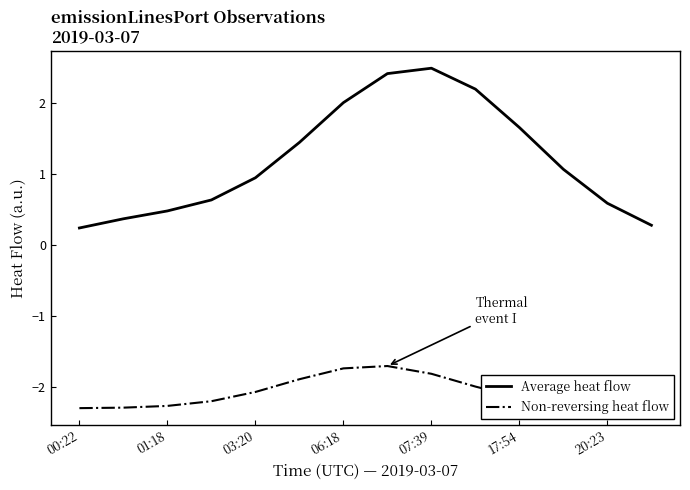

True or false: Non-reversing heat flow and Average heat flow cross at least once.

False